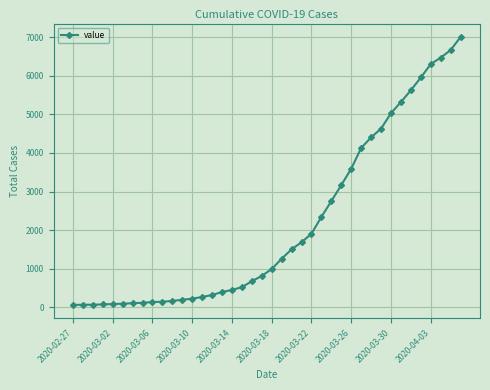

Does the chart display data point markers on the line(s)?

Yes